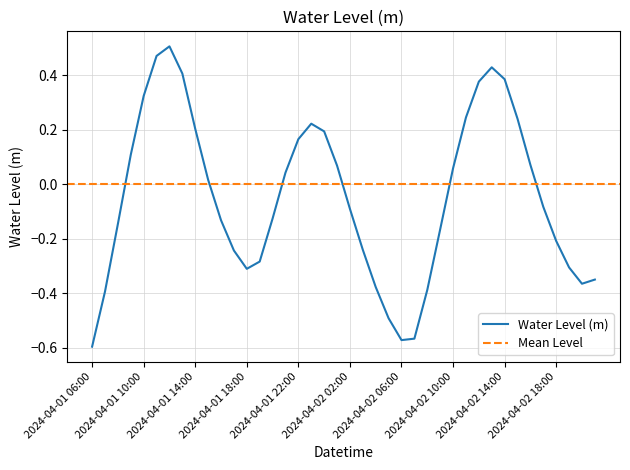

Does the chart have visible grid lines?

Yes